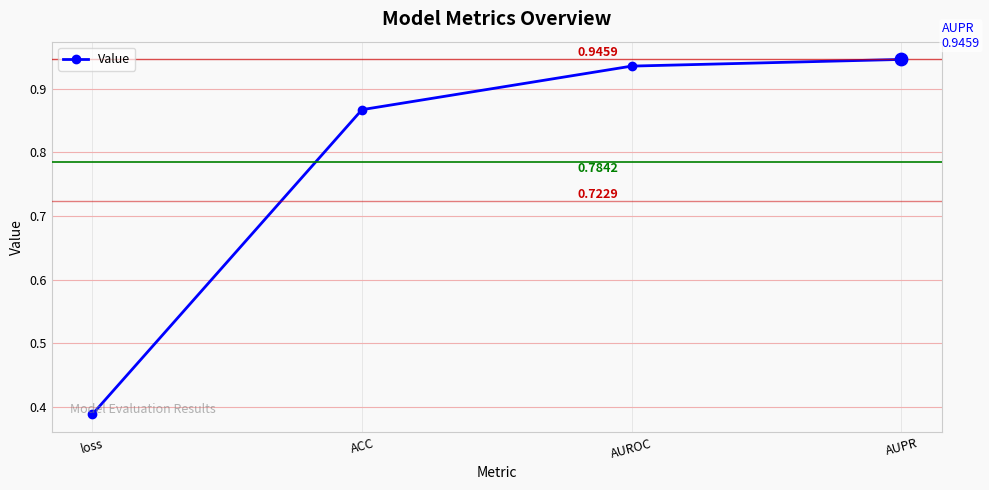

What is the change in value from loss to AUROC?

+0.5